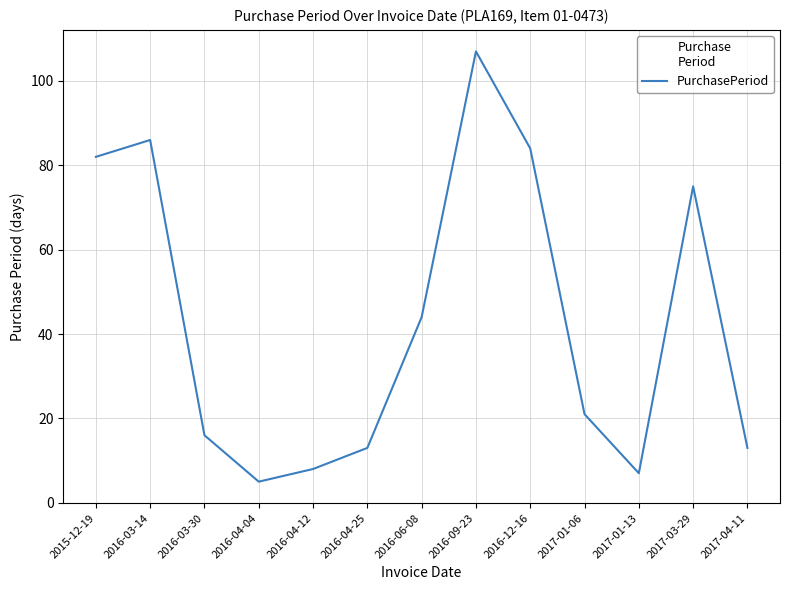

What is the average value?

43